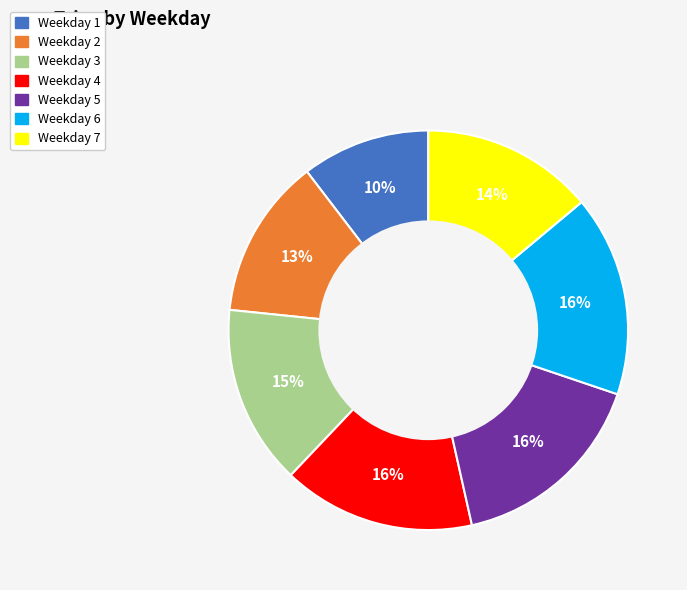

Is there any slice that represents more than half of the pie?

No